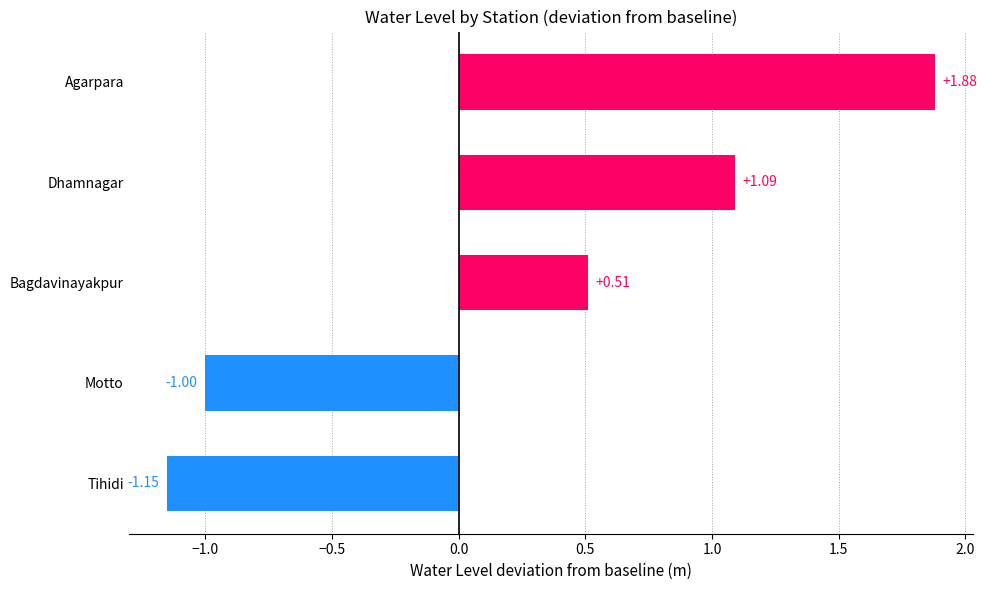

Rank the categories by value from lowest to highest.

Tihidi, Motto, Bagdavinayakpur, Dhamnagar, Agarpara